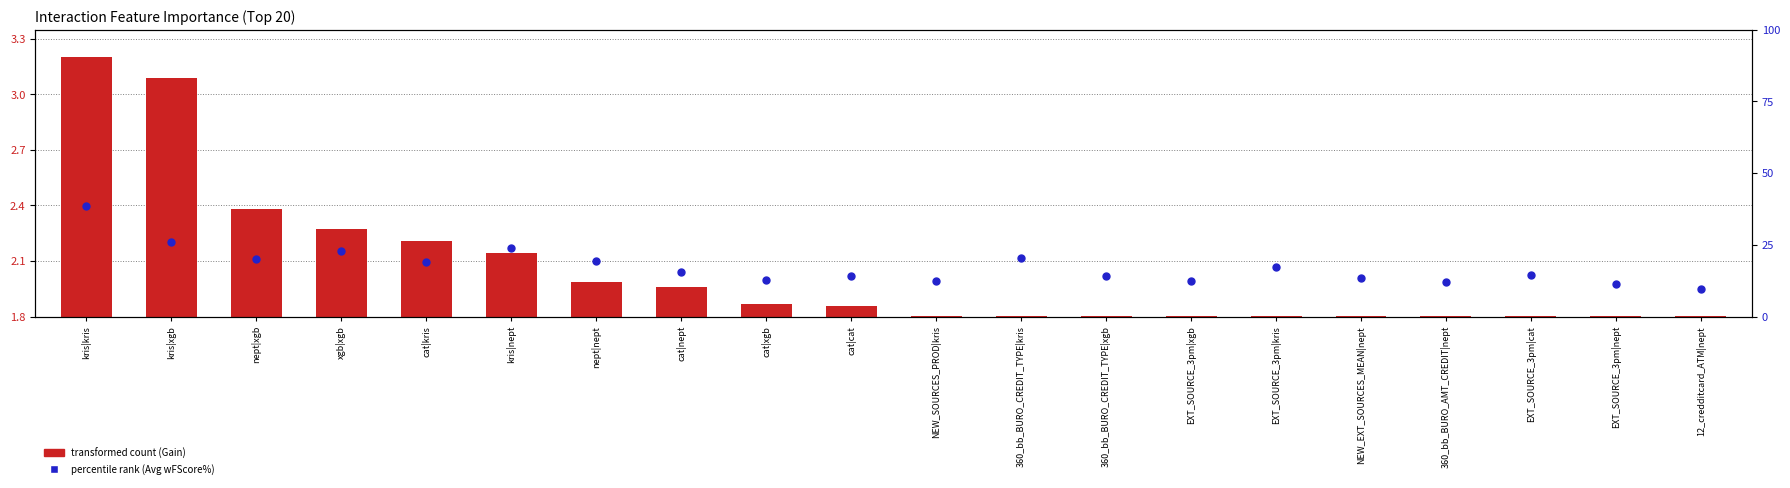

Which series reaches the minimum Y coordinate?

transformed count (Gain)